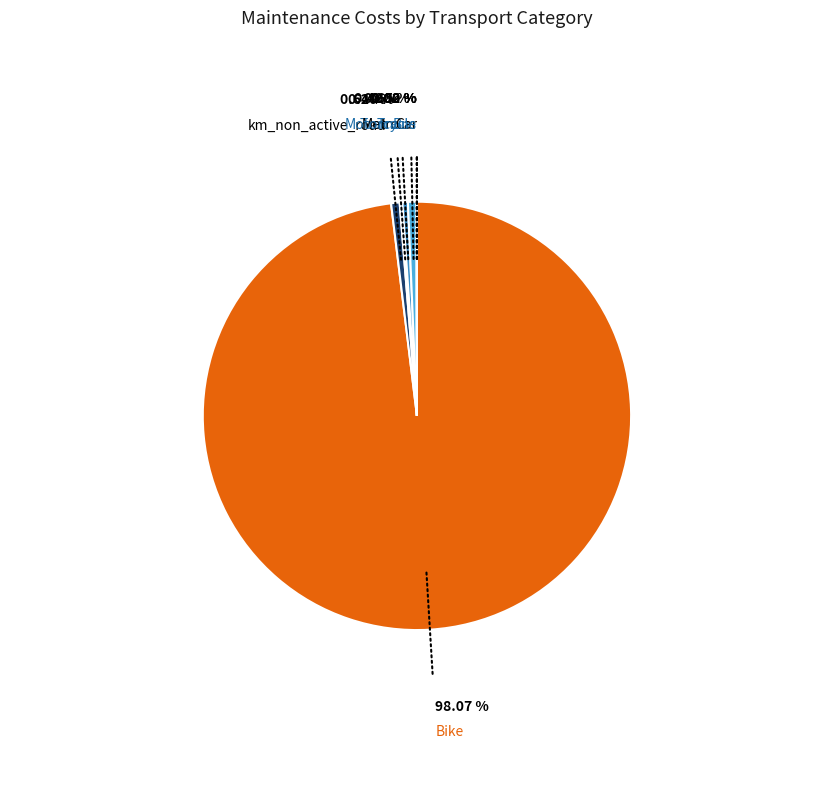

What is the largest slice in the pie chart?

Bike